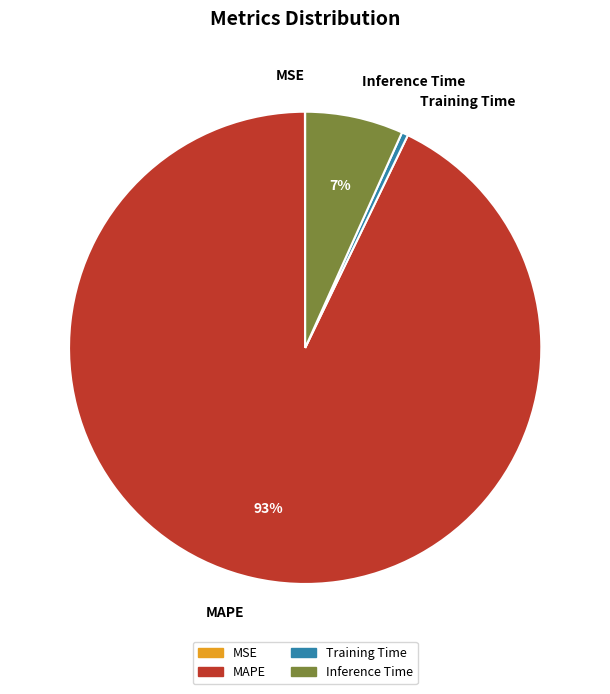

To the nearest percent, what is the difference between the largest and smallest slice percentages?

93%